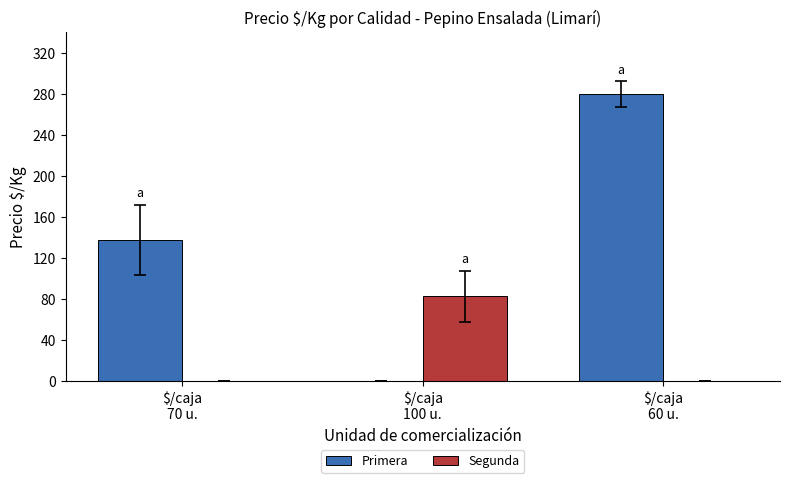

Reading left to right, transcribe all the data shown in this chart.

Primera: 137.7	0.0	279.5
Segunda: 0.0	82.5	0.0